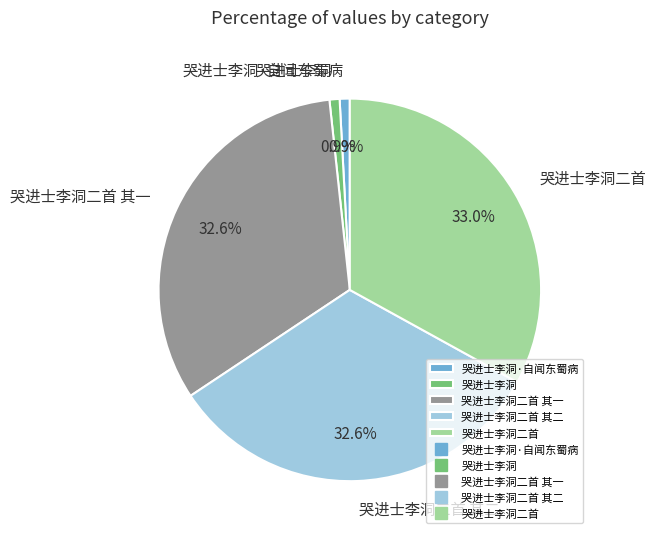

Is there any slice that represents more than half of the pie?

No